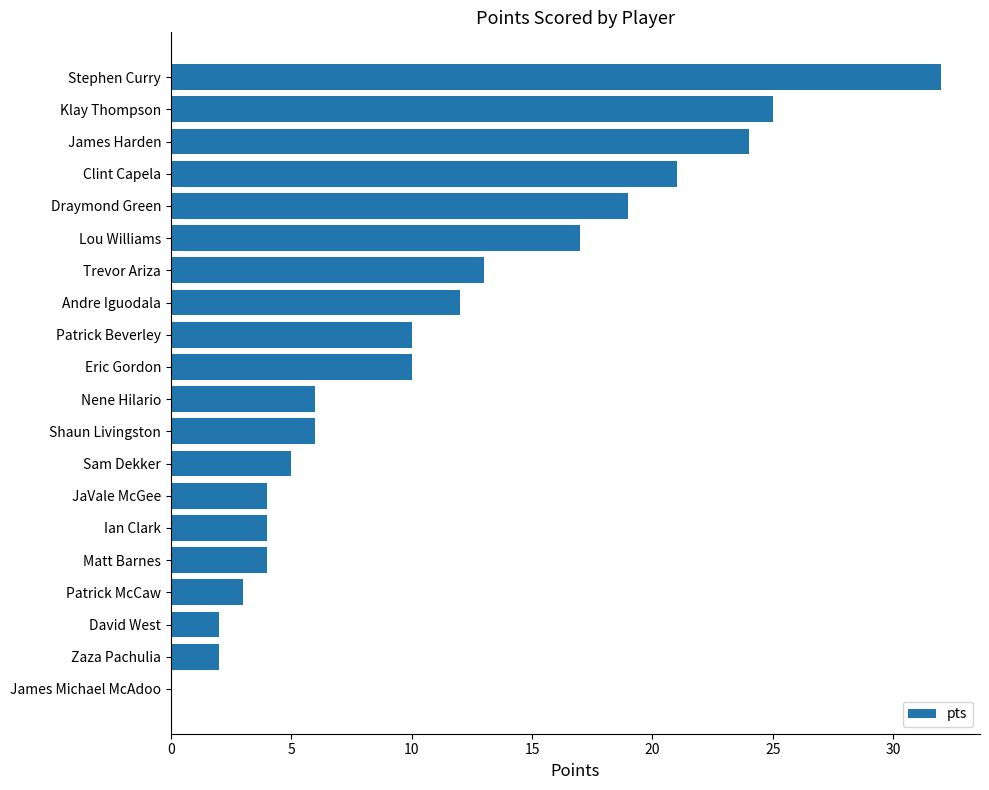

How many distinct data groups are displayed?

1